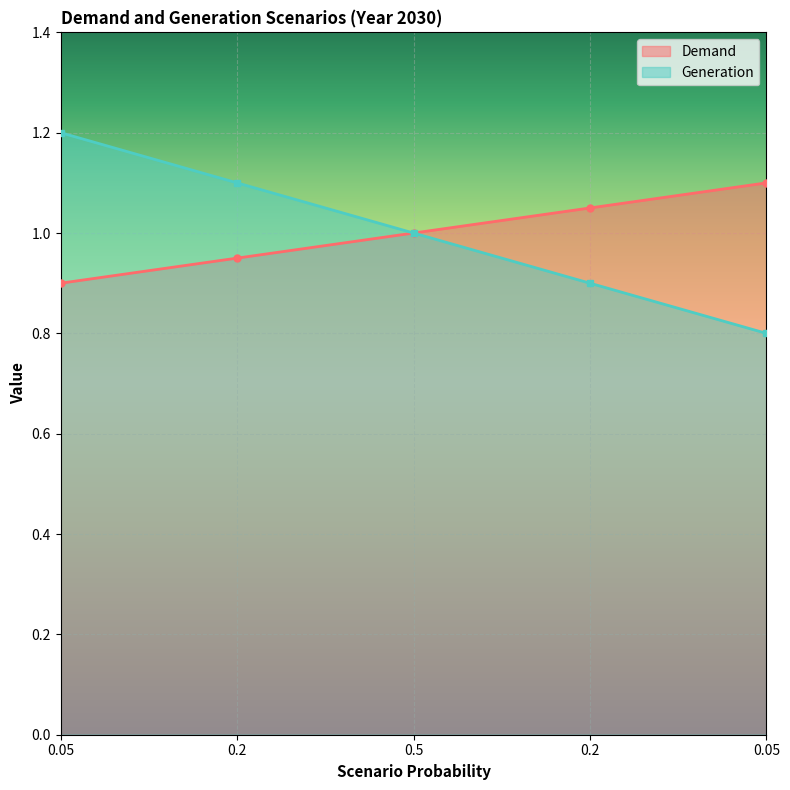

True or false: Demand and Generation cross at least once.

False